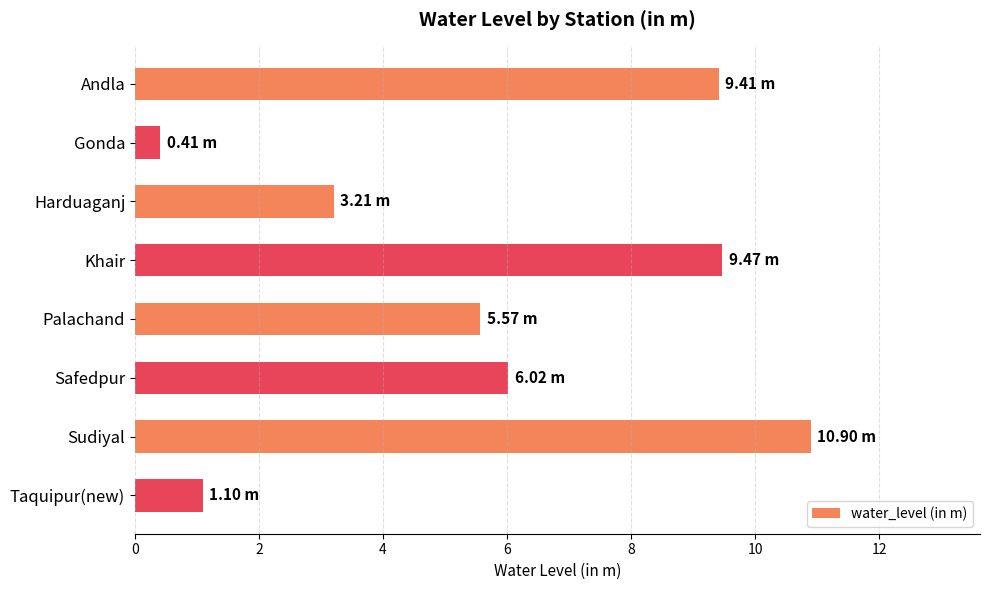

What is the label of the 3rd bar from the bottom?

Safedpur